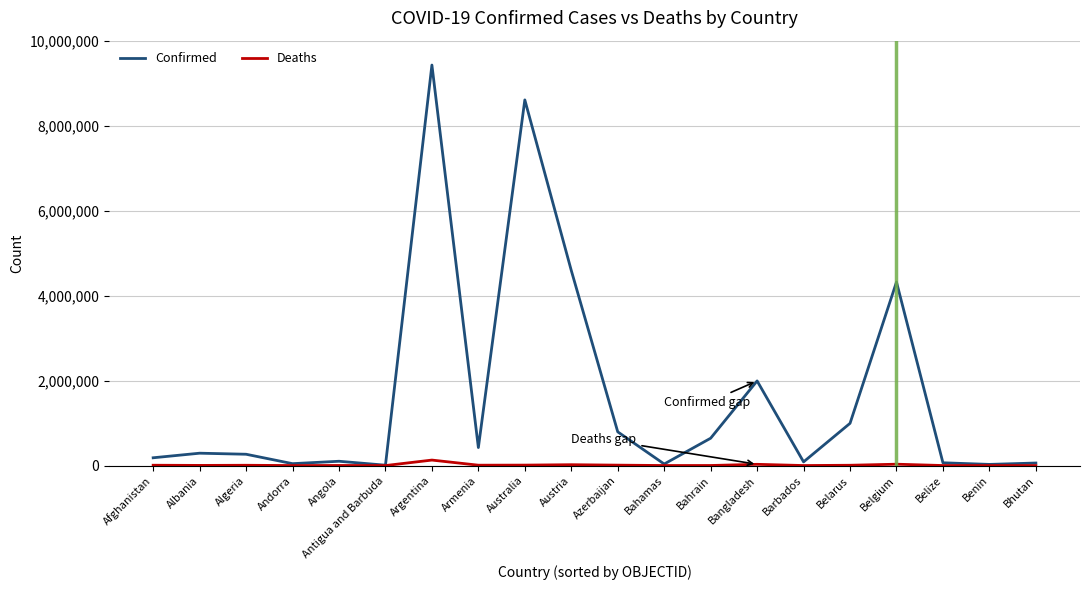

Which series has the largest total across all categories?

Confirmed